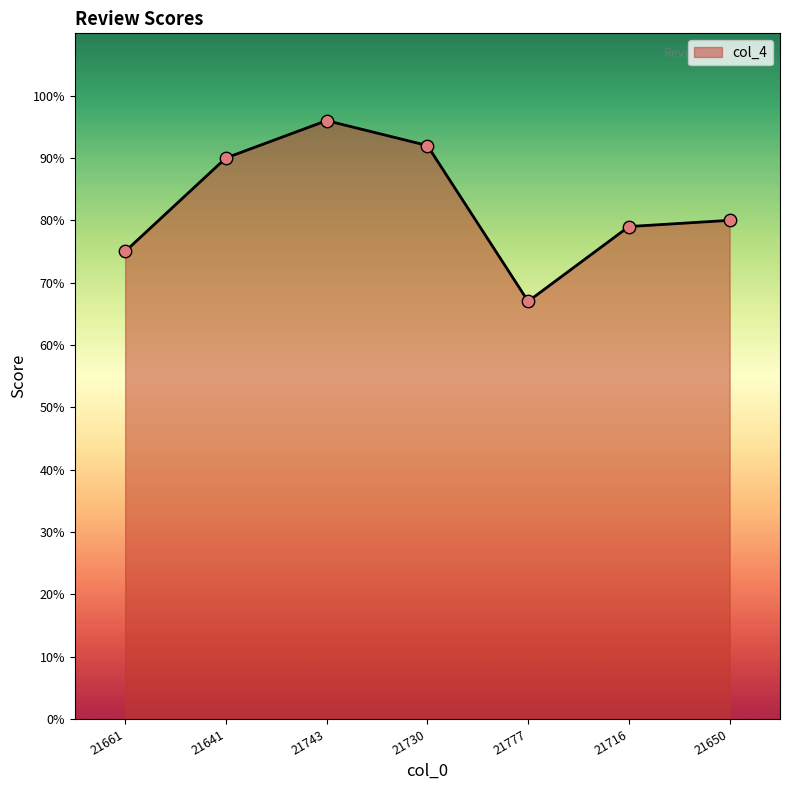

Is this an area chart (filled region under the line)?

Yes